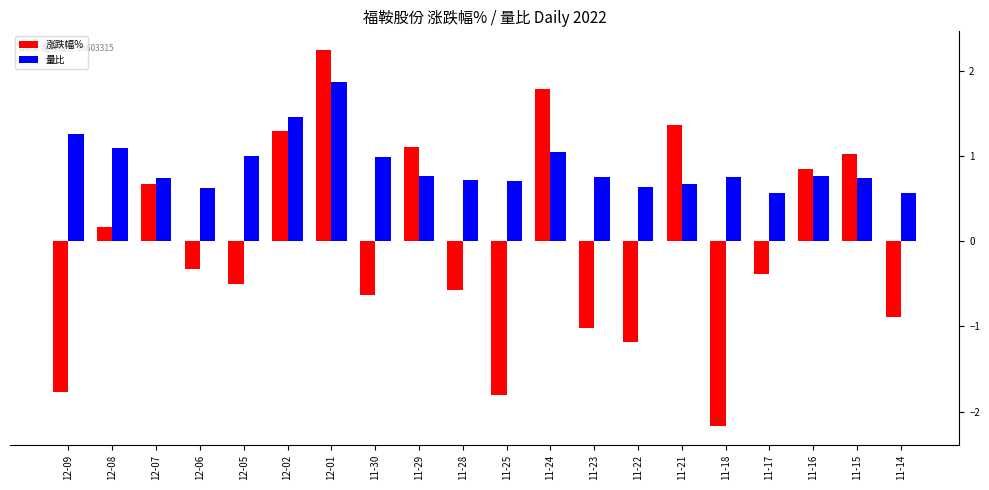

Which label corresponds to the largest value in the chart?

12-01